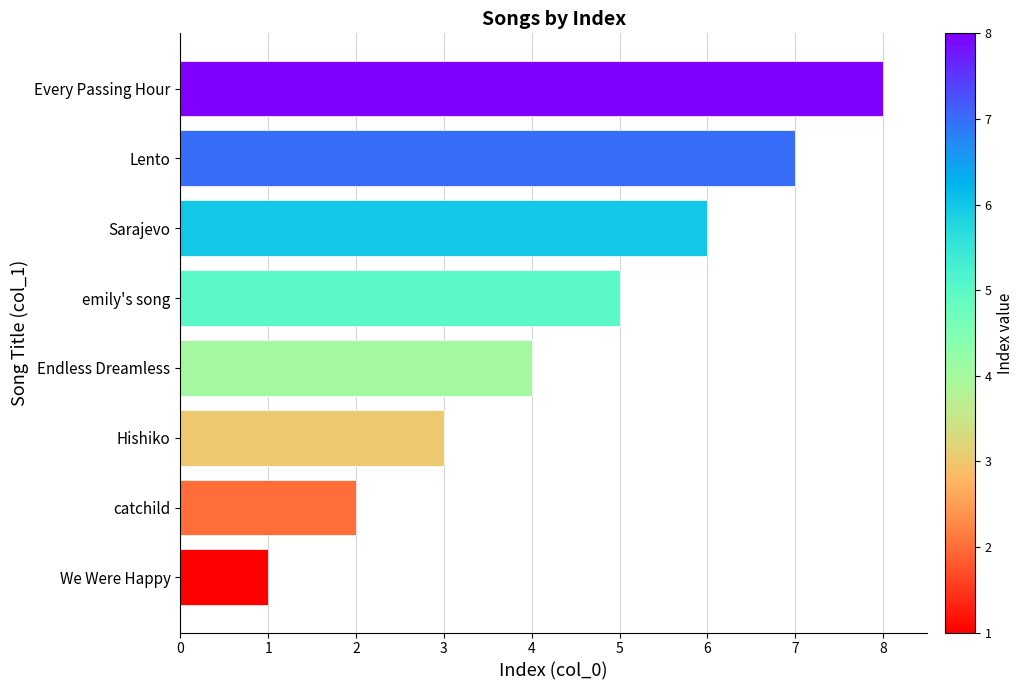

List the labels in order of value, largest first.

Every Passing Hour, Lento, Sarajevo, emily's song, Endless Dreamless, Hishiko, catchild, We Were Happy